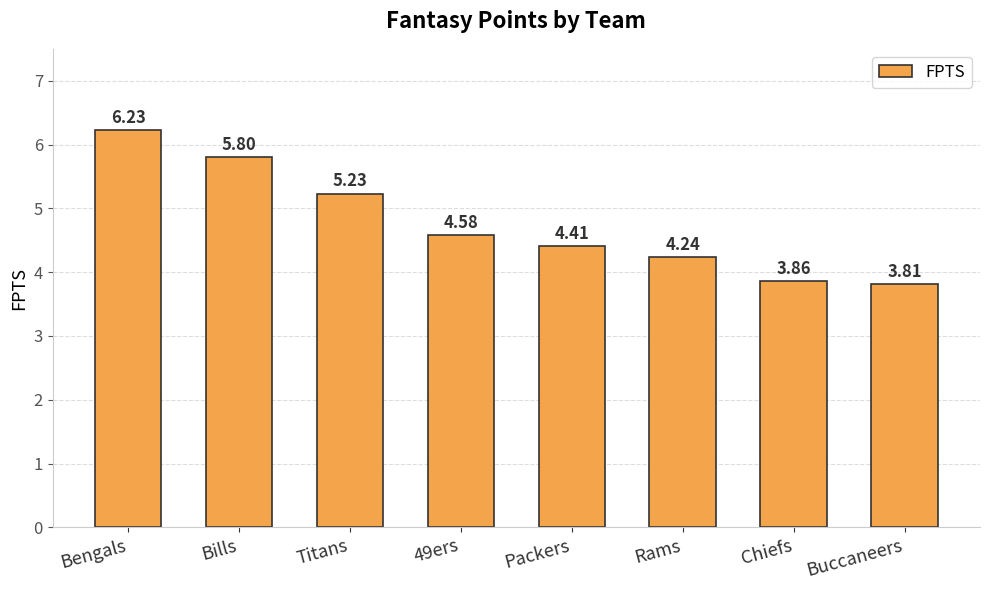

What is the label of the 7th bar from the left?

Chiefs